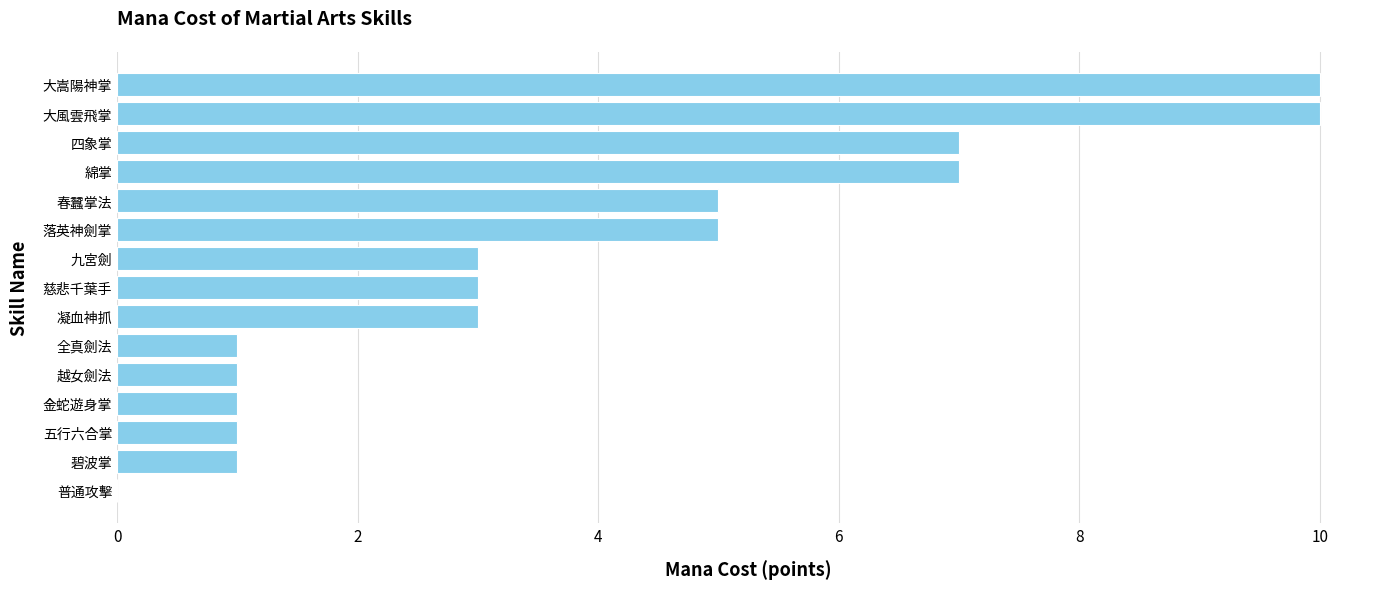

True or false: the data shows -7 at 普通攻擊.

False